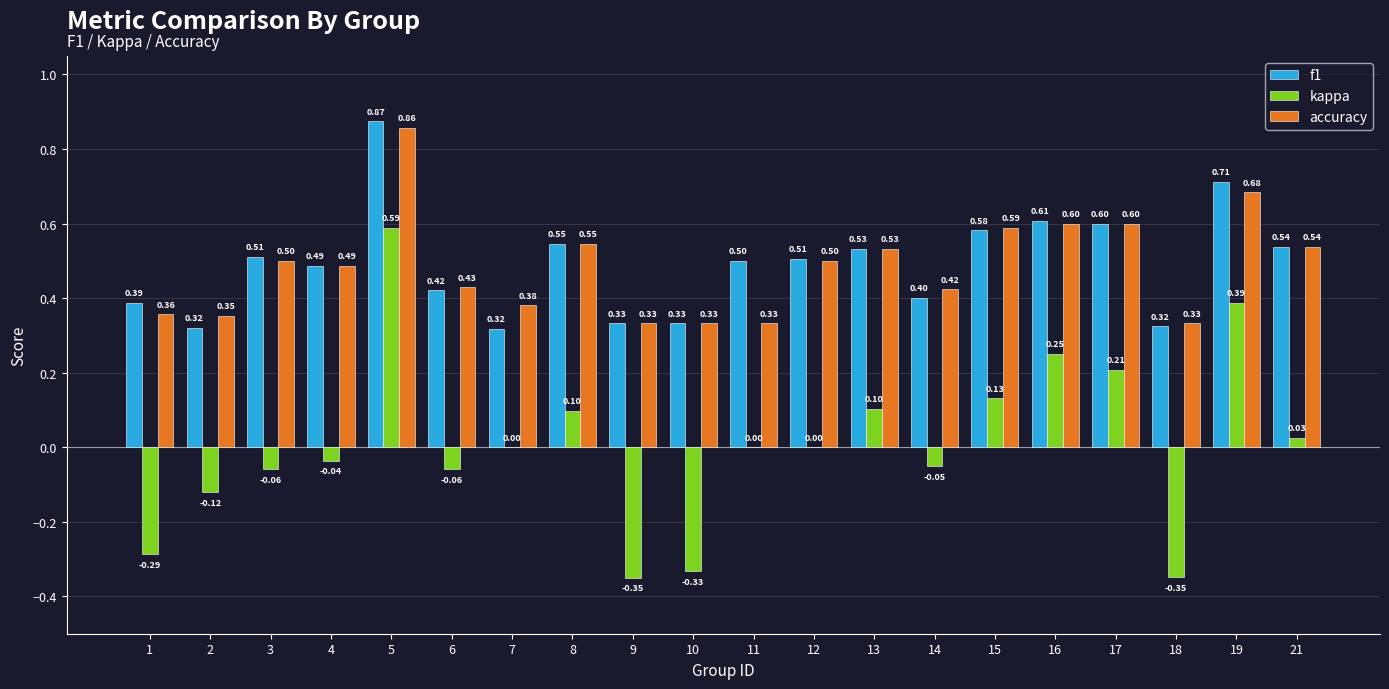

Read the kappa value at 15.

0.1